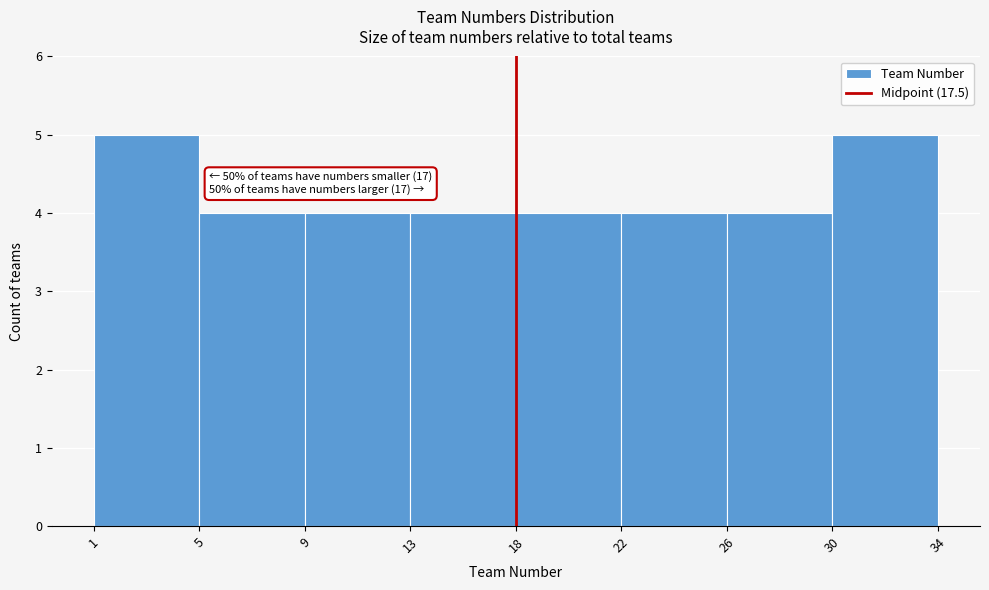

Reading right to left, extract all data points from this chart.

30=5	26=4	22=4	18=4	13=4	9=4	5=4	1=5